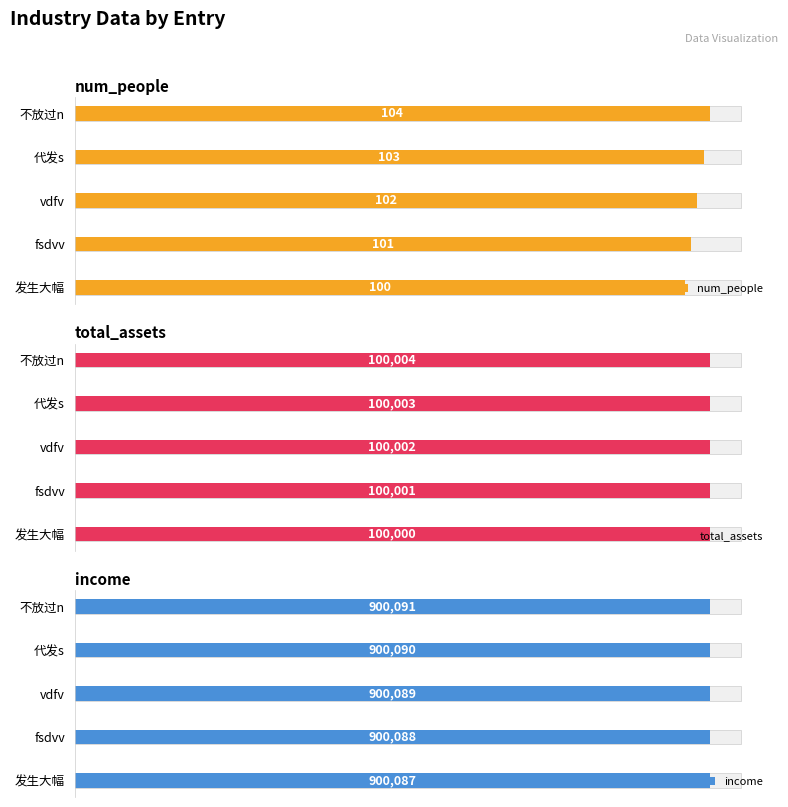

Rank the categories by total_assets value from lowest to highest.

发生大幅, fsdvv, vdfv, 代发s, 不放过n